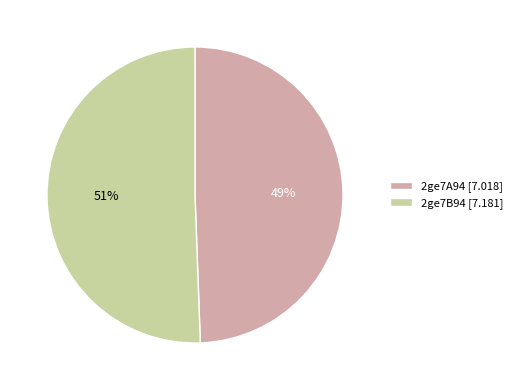

True or false: 2ge7A94 accounts for 49% of the total.

True